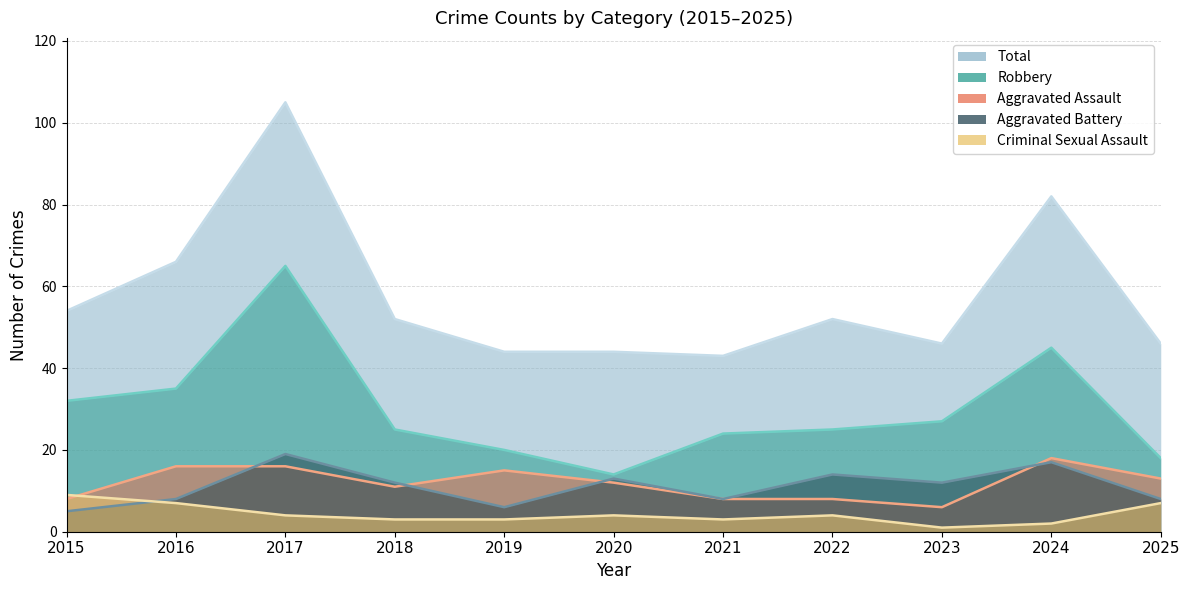

What is the value of the Robbery point at the 10th from the left?

45